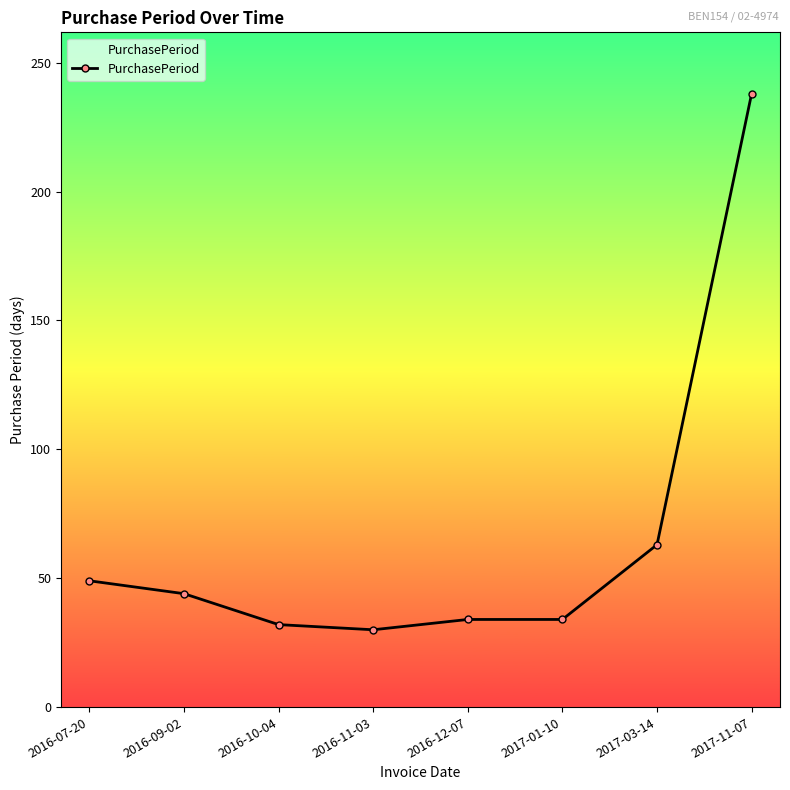

What is the minimum value shown in the chart?

30